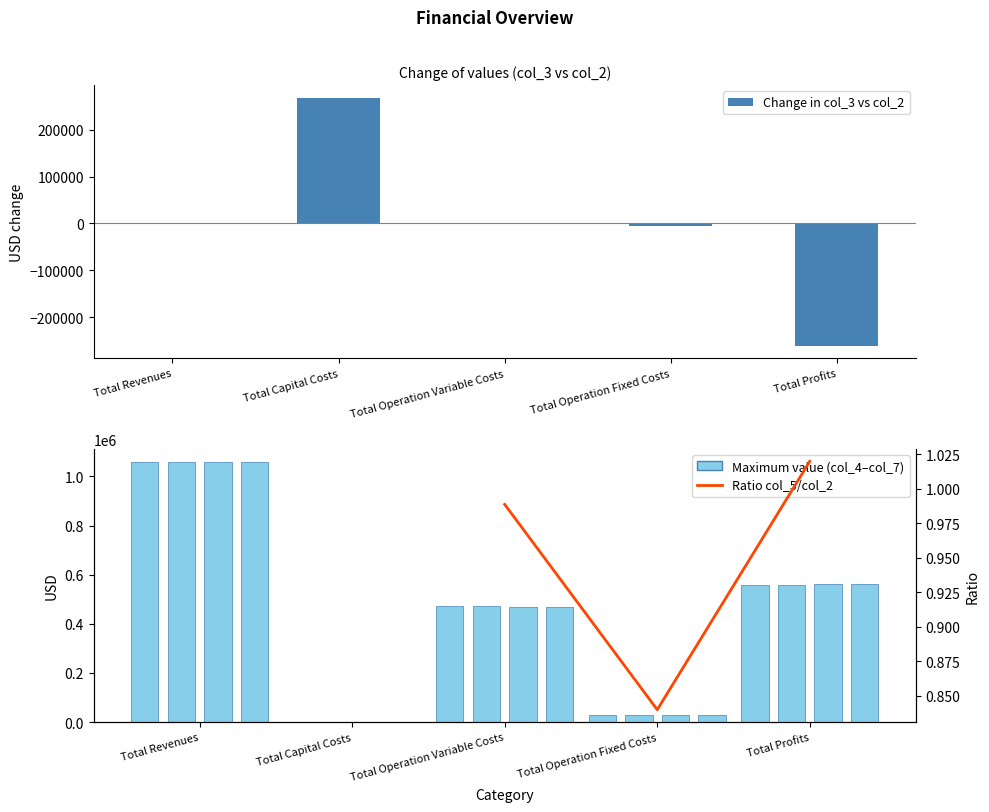

Which has a higher value, Total Capital Costs or Total Profits?

Total Capital Costs